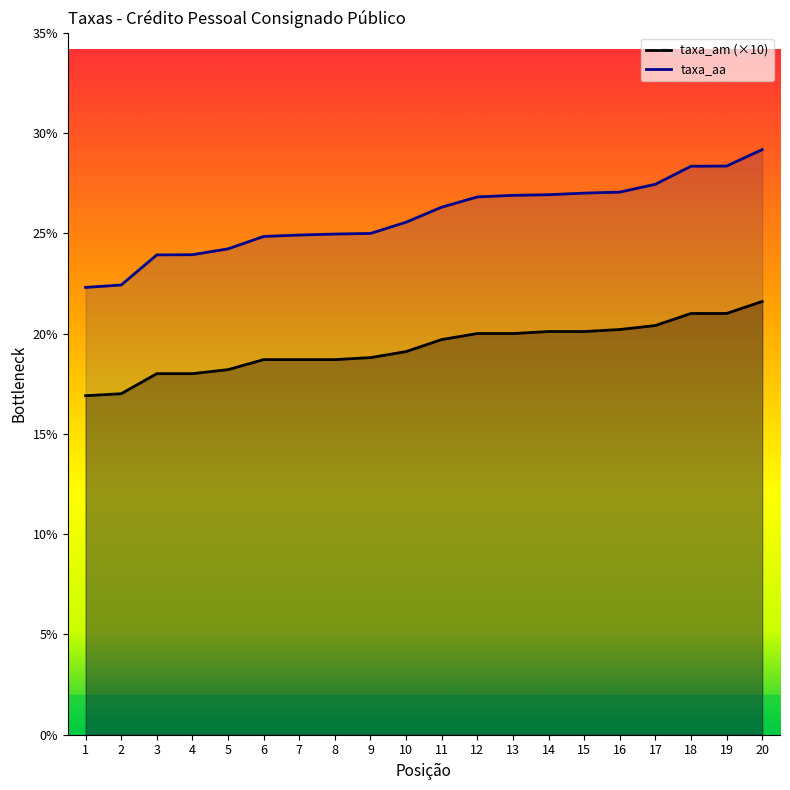

Reading left to right, what are all the values shown in this chart?

taxa_am: 1=16.9	2=17.0	3=18.0	4=18.0	5=18.2	6=18.7	7=18.7	8=18.7	9=18.8	10=19.1	11=19.7	12=20.0	13=20.0	14=20.1	15=20.1	16=20.2	17=20.4	18=21.0	19=21.0	20=21.6
taxa_aa: 1=22.3	2=22.4	3=23.9	4=23.9	5=24.2	6=24.8	7=24.9	8=25.0	9=25.0	10=25.6	11=26.3	12=26.8	13=26.9	14=26.9	15=27.0	16=27.1	17=27.4	18=28.3	19=28.4	20=29.2